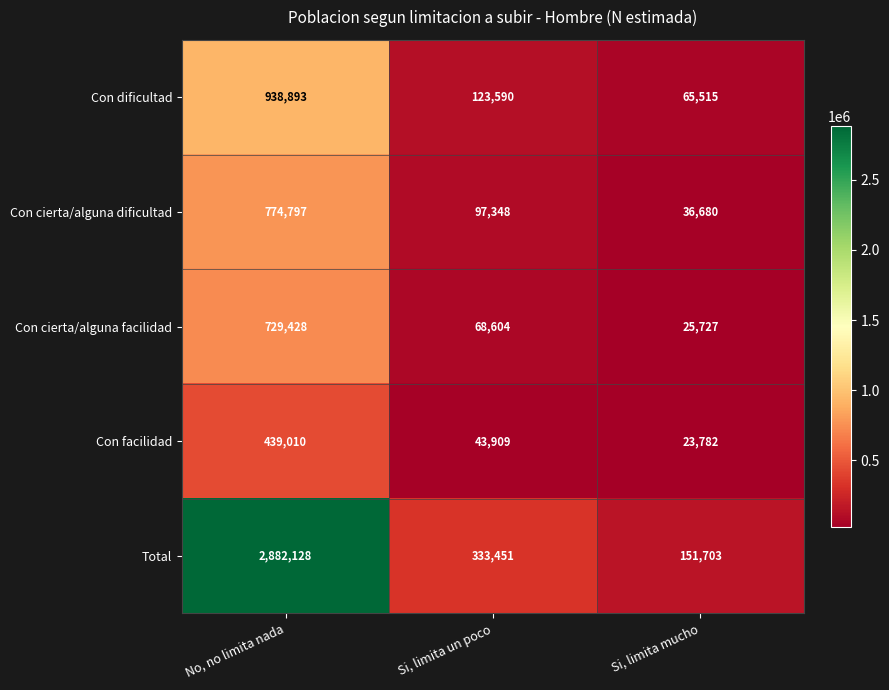

The value of Total at Si, limita mucho is 269986. True or false?

False